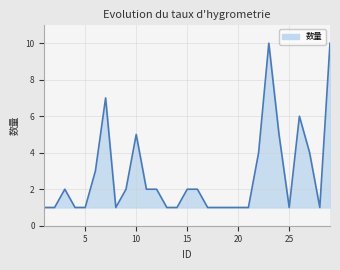

How many lines are shown in the chart?

1